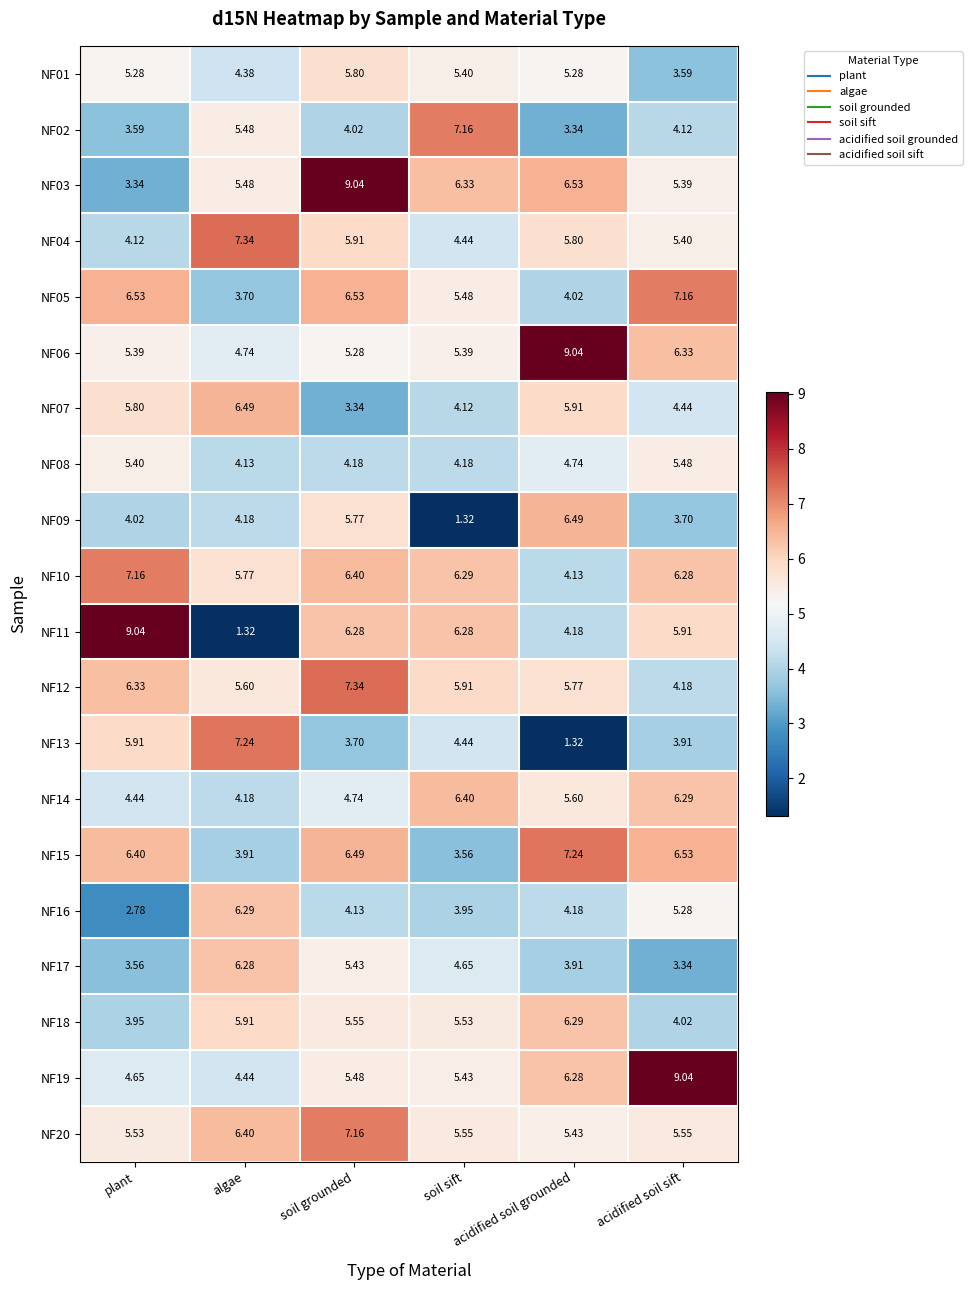

At which category is the sum across all series the highest?

soil grounded